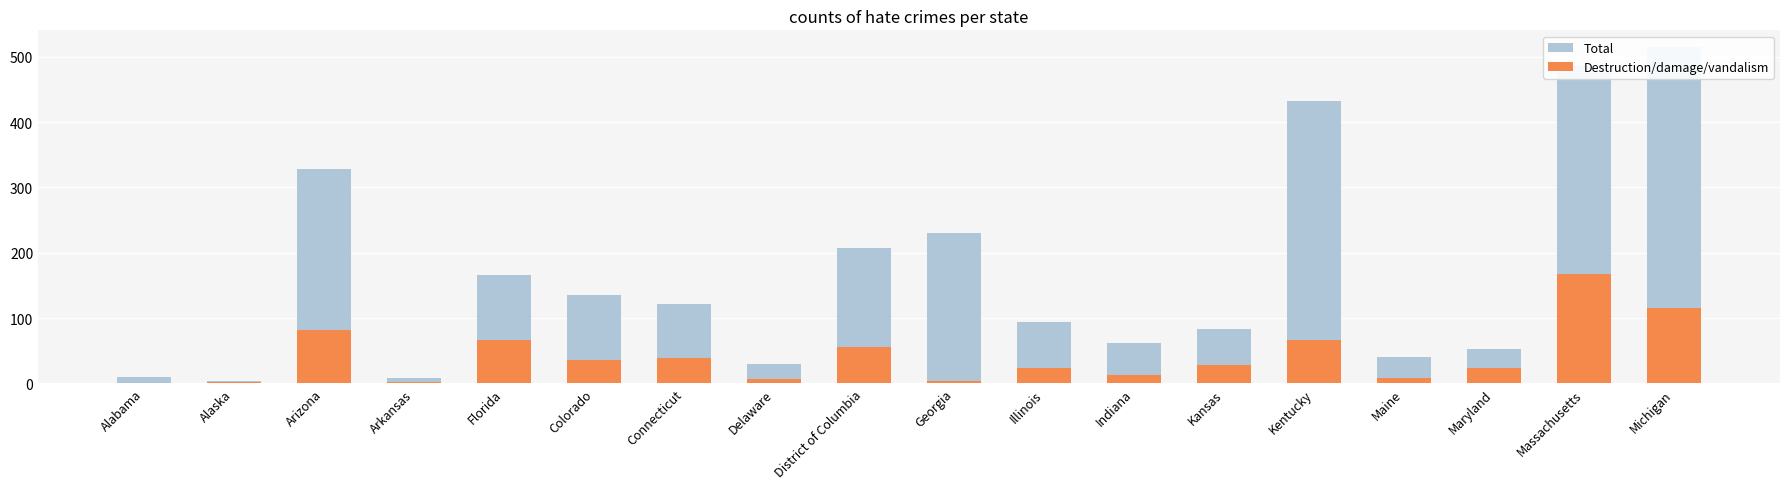

Does the chart contain any negative values?

No